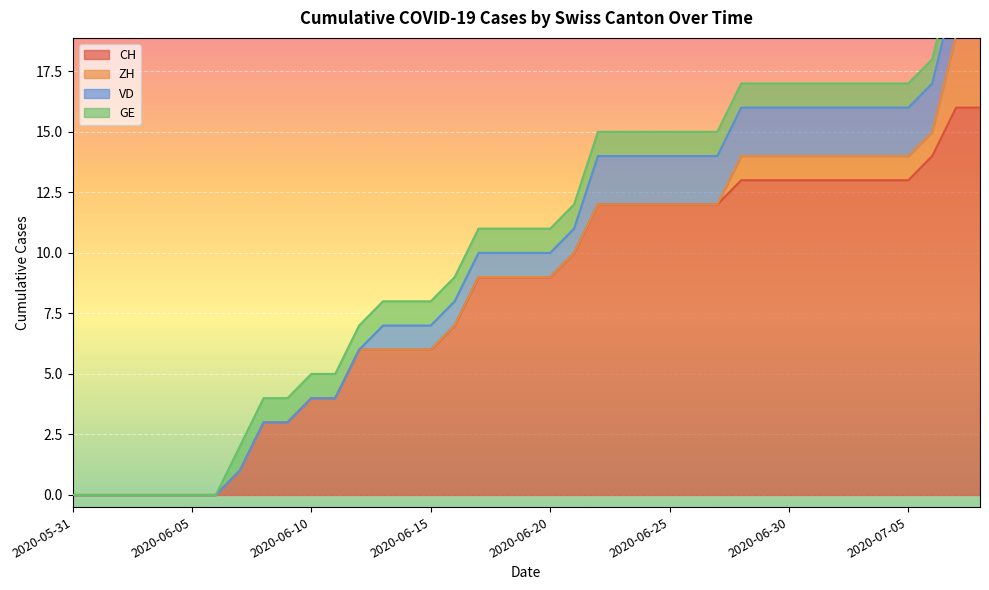

What is the spread (max minus min) of values at 2020-06-27?

12